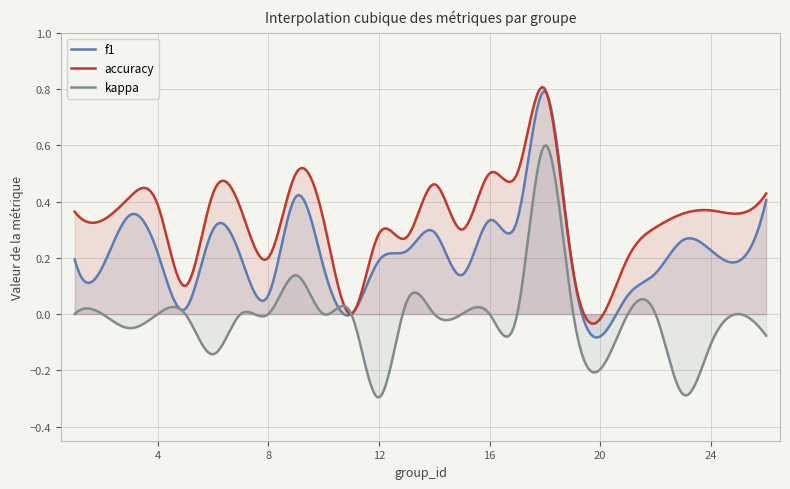

What is the total value across all series at 24?

0.5